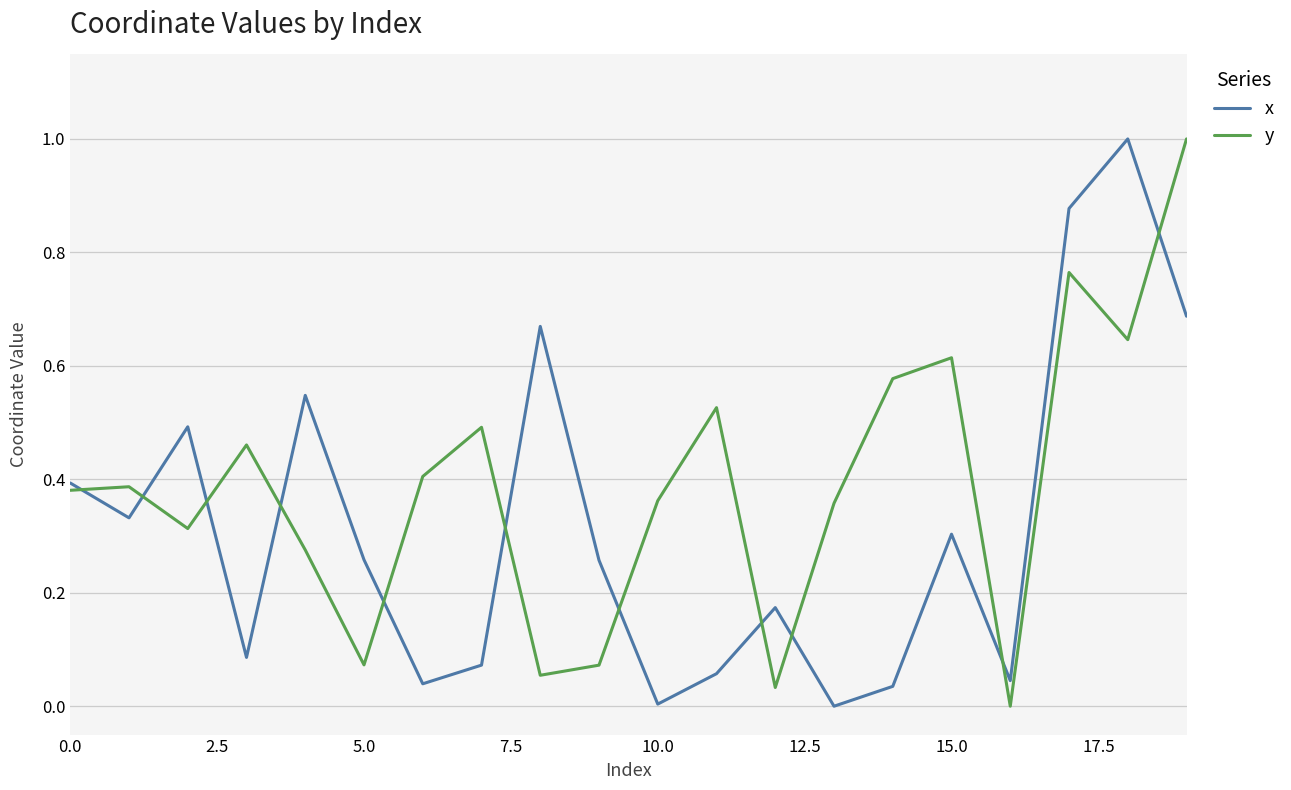

Which series ends up on top after the final intersection of y and x?

y